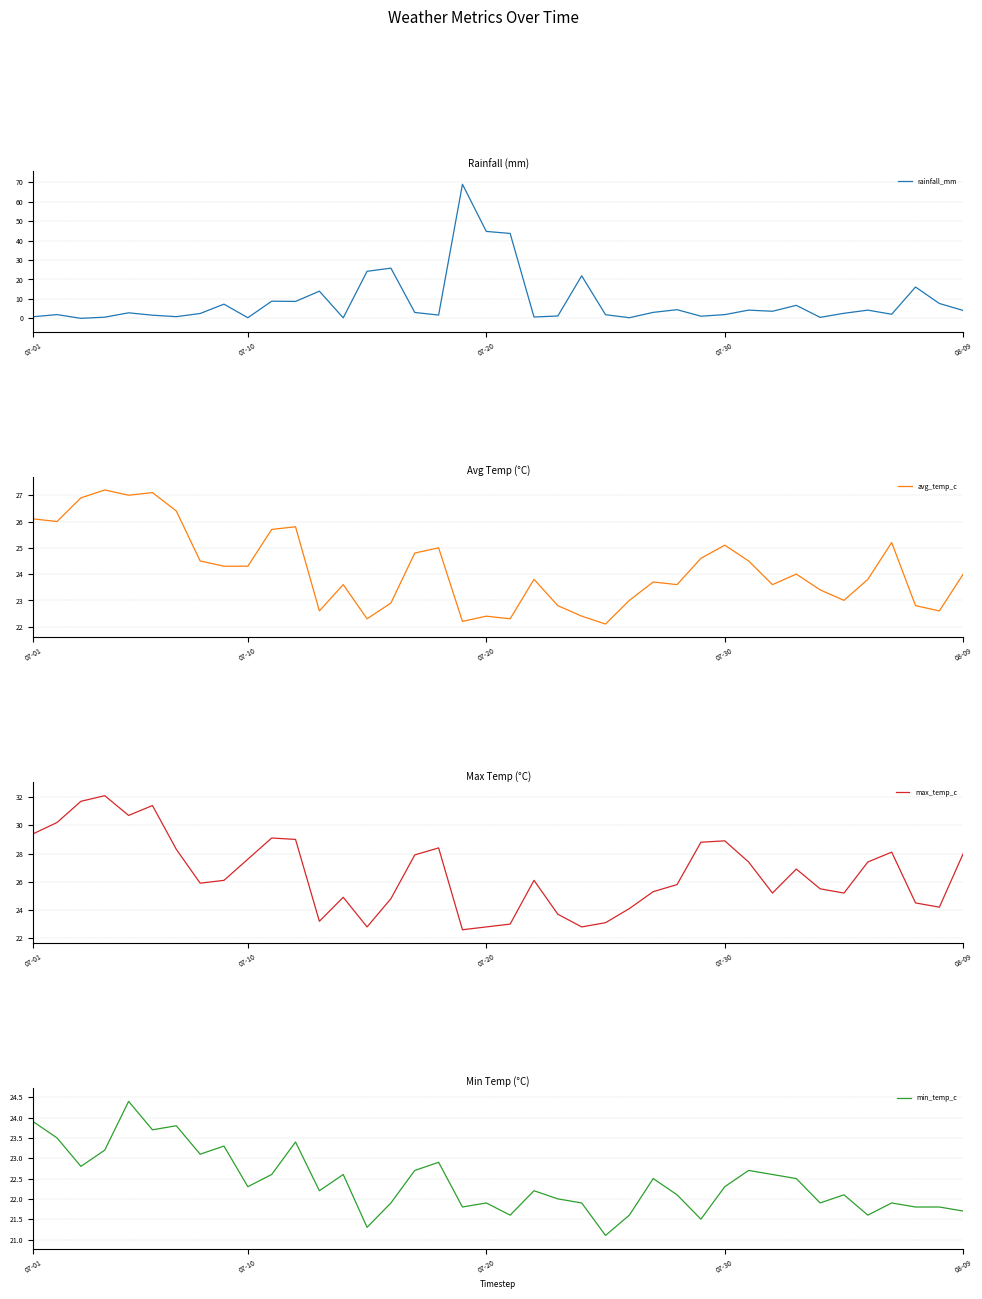

Reading left to right, transcribe all the data shown in this chart.

rainfall_mm: 0.8	1.9	0.0	0.6	2.8	1.6	0.9	2.5	7.3	0.3	8.8	8.7	14.0	0.3	24.2	25.8	3.0	1.7	69.0	44.7	43.7	0.7	1.2	21.9	1.9	0.3	3.1	4.5	1.1	1.9	4.2	3.6	6.7	0.5	2.6	4.2	2.1	16.1	7.6	4.0
avg_temp_c: 26.1	26.0	26.9	27.2	27.0	27.1	26.4	24.5	24.3	24.3	25.7	25.8	22.6	23.6	22.3	22.9	24.8	25.0	22.2	22.4	22.3	23.8	22.8	22.4	22.1	23.0	23.7	23.6	24.6	25.1	24.5	23.6	24.0	23.4	23.0	23.8	25.2	22.8	22.6	24.0
max_temp_c: 29.4	30.2	31.7	32.1	30.7	31.4	28.3	25.9	26.1	27.6	29.1	29.0	23.2	24.9	22.8	24.8	27.9	28.4	22.6	22.8	23.0	26.1	23.7	22.8	23.1	24.1	25.3	25.8	28.8	28.9	27.4	25.2	26.9	25.5	25.2	27.4	28.1	24.5	24.2	28.0
min_temp_c: 23.9	23.5	22.8	23.2	24.4	23.7	23.8	23.1	23.3	22.3	22.6	23.4	22.2	22.6	21.3	21.9	22.7	22.9	21.8	21.9	21.6	22.2	22.0	21.9	21.1	21.6	22.5	22.1	21.5	22.3	22.7	22.6	22.5	21.9	22.1	21.6	21.9	21.8	21.8	21.7